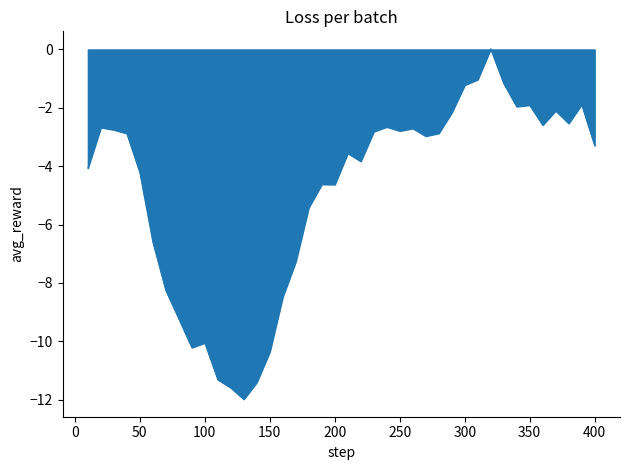

What is the minimum value shown in the chart?

-12.0